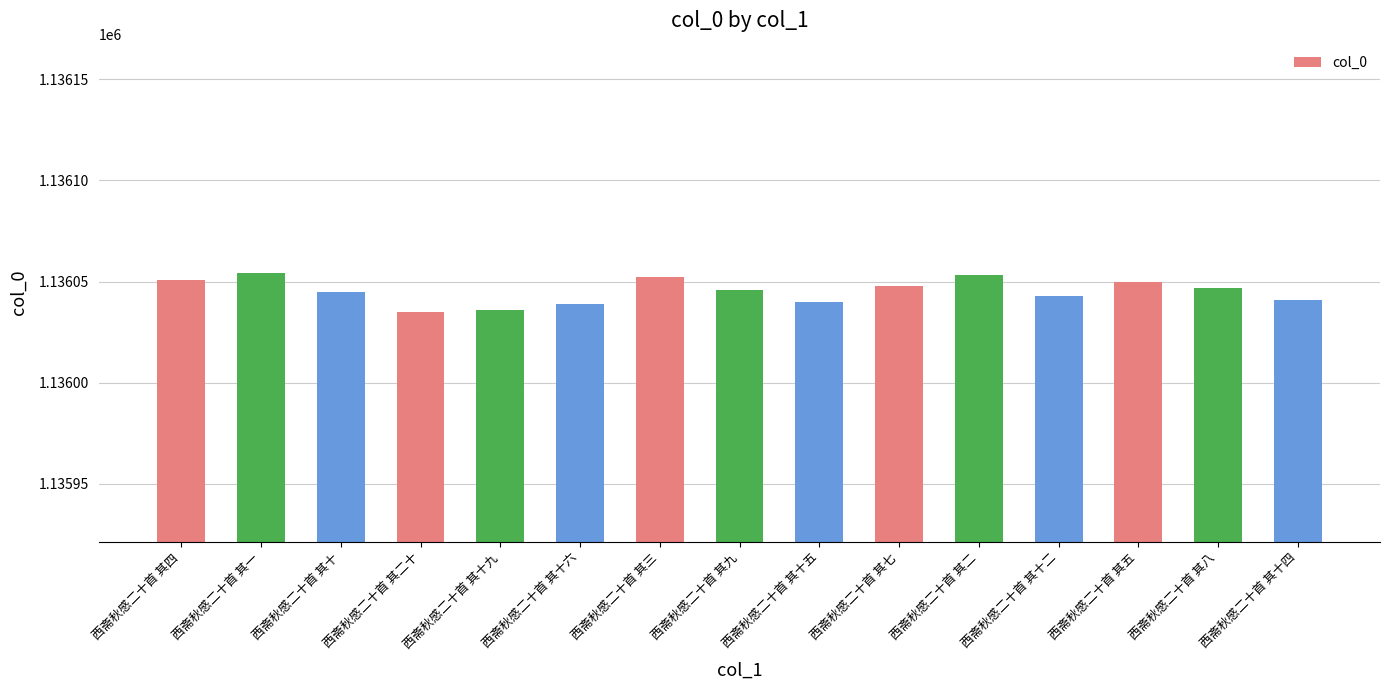

How many distinct data groups are displayed?

1